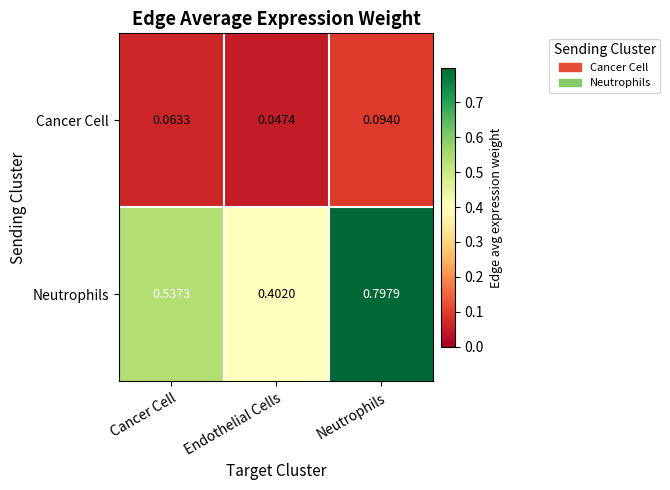

Which series has the largest total across all categories?

Neutrophils